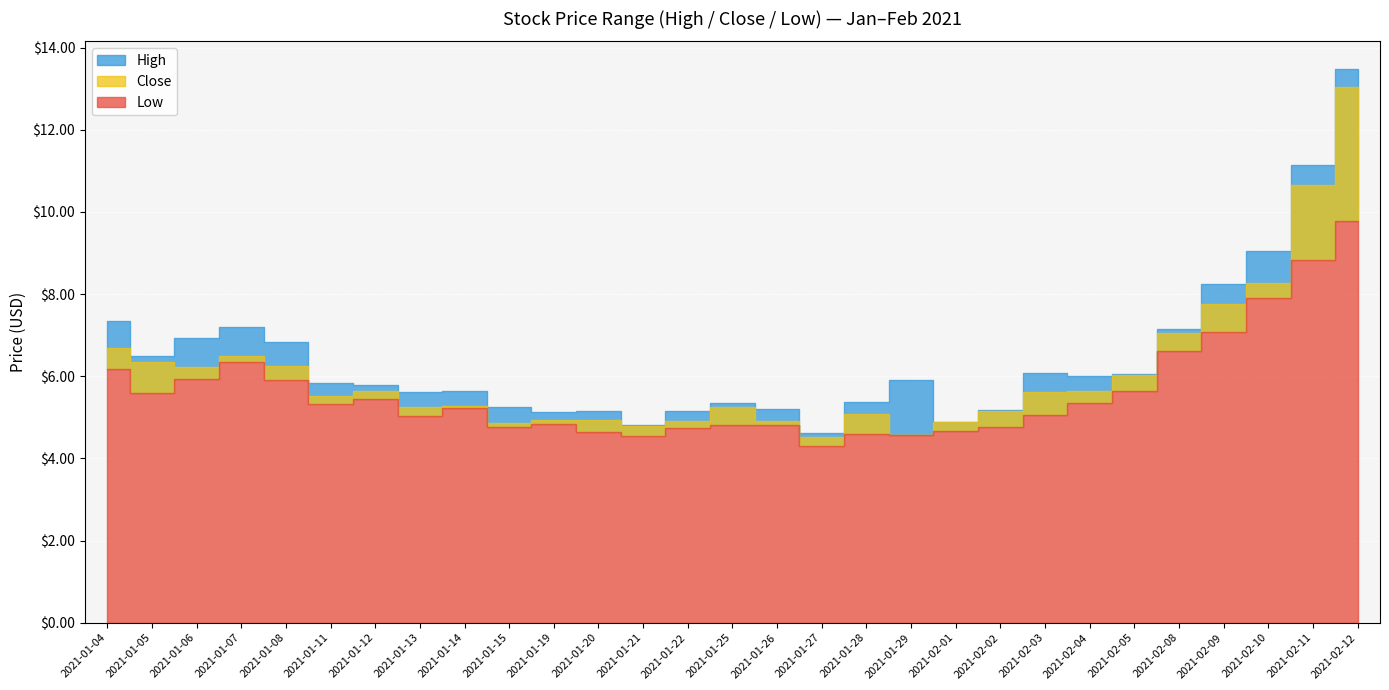

Reading left to right, extract all data points from this chart.

High: 7.3	6.5	6.9	7.2	6.8	5.8	5.8	5.6	5.7	5.3	5.1	5.2	4.8	5.2	5.3	5.2	4.6	5.4	5.9	4.9	5.2	6.1	6.0	6.1	7.2	8.2	9.1	11.1	13.5
Low: 6.2	5.6	5.9	6.3	5.9	5.3	5.4	5.0	5.2	4.8	4.8	4.6	4.5	4.7	4.8	4.8	4.3	4.6	4.6	4.7	4.8	5.1	5.4	5.6	6.6	7.1	7.9	8.8	9.8
Close: 6.7	6.3	6.2	6.5	6.2	5.5	5.7	5.2	5.3	4.8	4.9	4.9	4.8	4.9	5.2	4.9	4.5	5.1	4.6	4.9	5.2	5.6	5.6	6.0	7.1	7.8	8.3	10.6	13.0